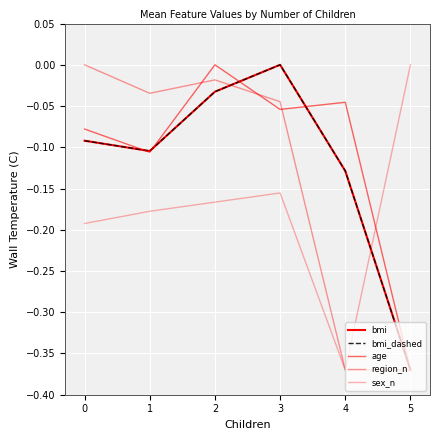

In sex_n, how many points are lower than both neighbors (excluding endpoints)?

1